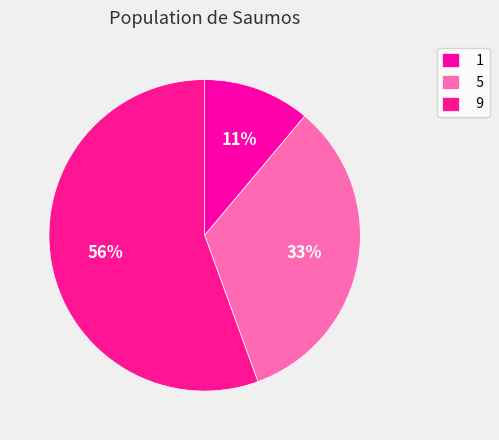

Does 9 represent more than half of the total?

Yes